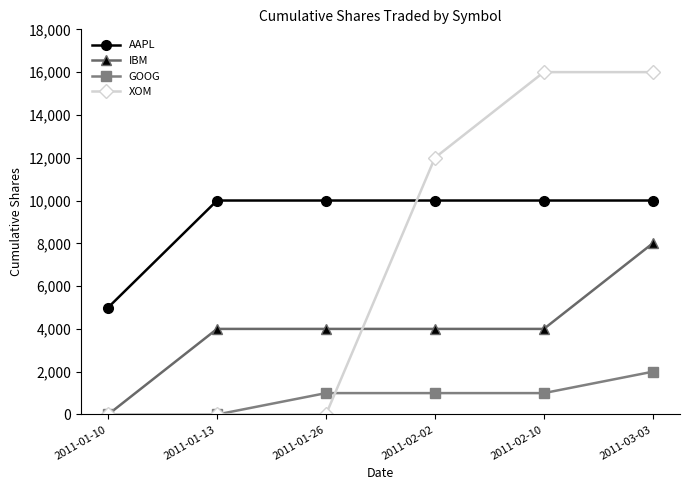

What position from the right is 2011-01-10?

6